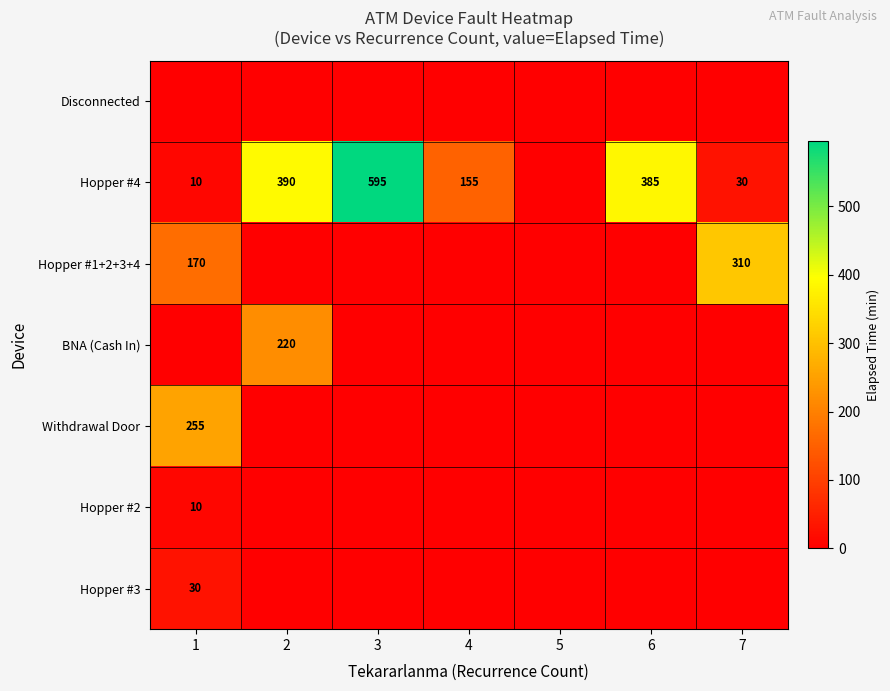

Is it true that BNA (Cash In) equals 220 at 2?

True